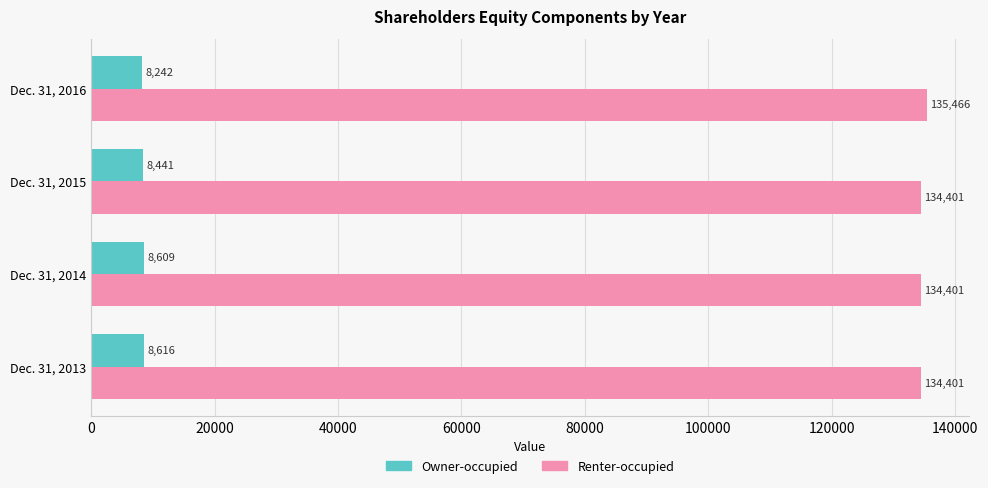

At which category is the sum across all series the highest?

Dec. 31, 2016